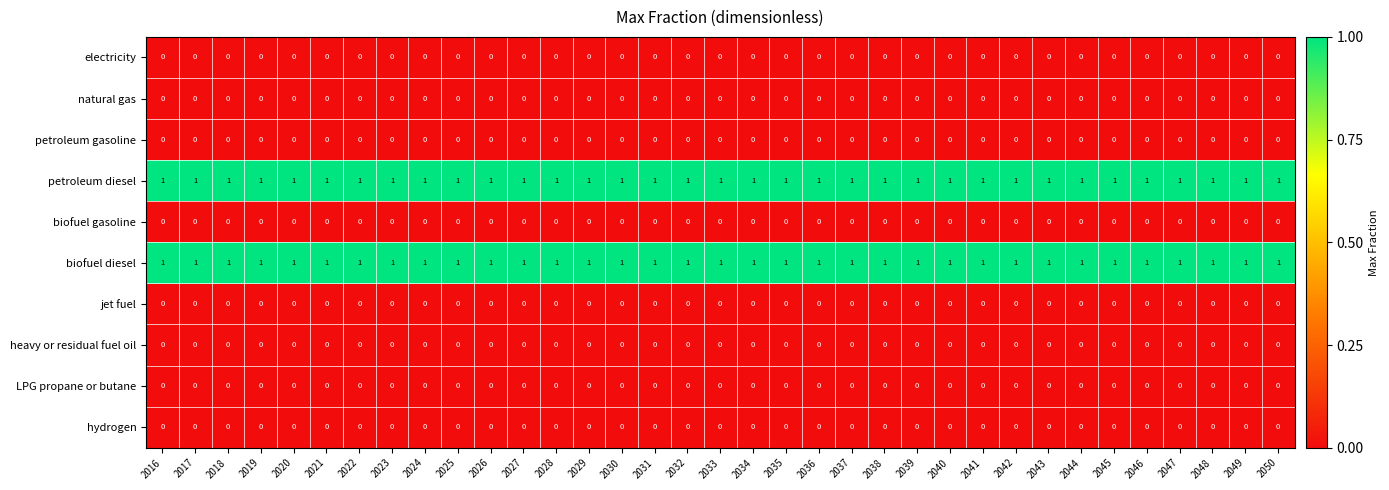

At how many categories does at least one series exceed 0?

35